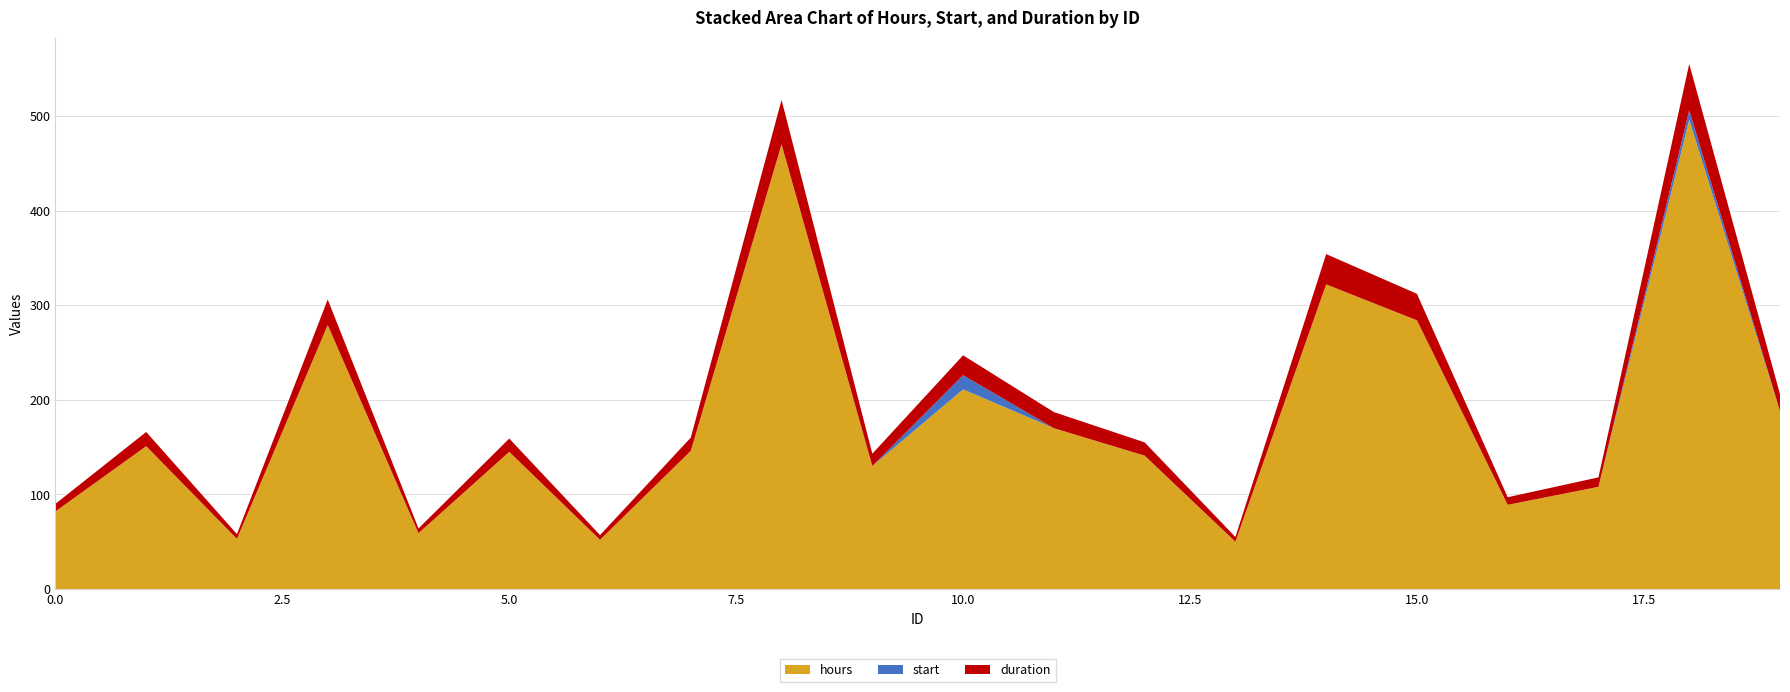

Reading left to right, transcribe all the data shown in this chart.

hours: 0=82	1=151	2=53	3=279	4=59	5=145	6=52	7=146	8=470	9=130	10=211	11=170	12=141	13=50	14=322	15=284	16=89	17=108	18=496	19=188
start: 0=0	1=0	2=0	3=0	4=0	5=0	6=0	7=0	8=0	9=0	10=15	11=0	12=0	13=0	14=0	15=0	16=0	17=0	18=10	19=0
duration: 0=8	1=15	2=5	3=27	4=5	5=14	6=5	7=14	8=47	9=13	10=21	11=17	12=14	13=5	14=32	15=28	16=8	17=10	18=49	19=18